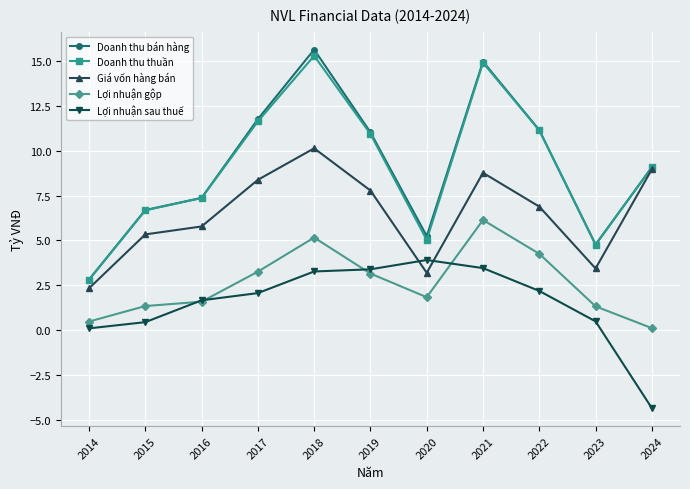

At which category does the chart reach its minimum across all series?

2024